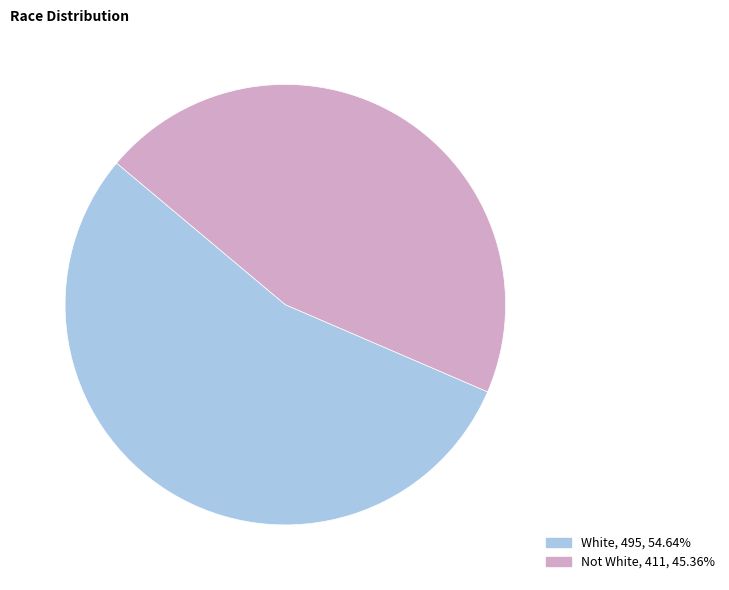

Does White represent more than half of the total?

Yes